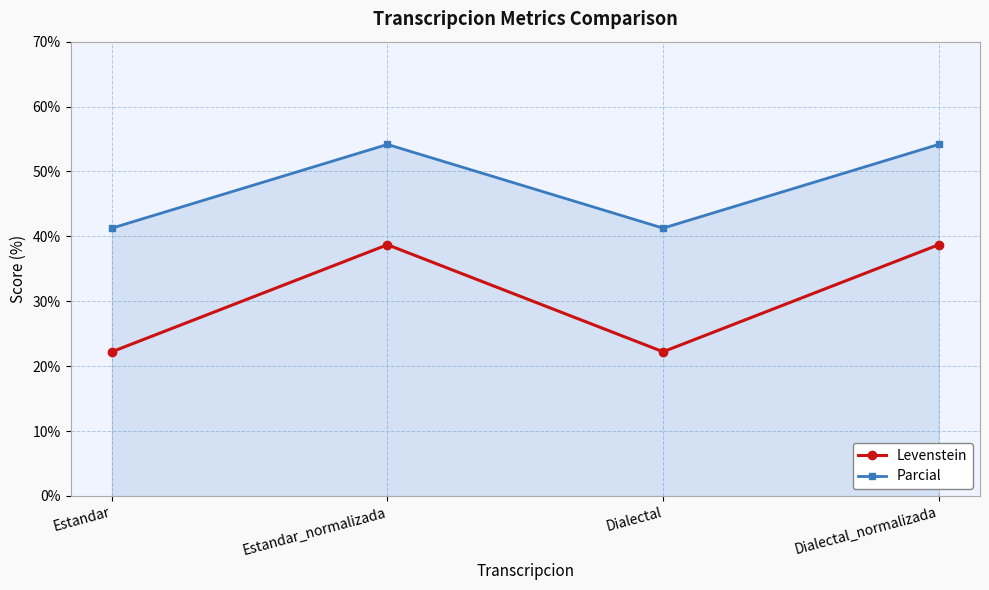

Reading left to right, transcribe all the data shown in this chart.

Levenstein: Estandar=22.2	Estandar_normalizada=38.7	Dialectal=22.2	Dialectal_normalizada=38.7
Parcial: Estandar=41.3	Estandar_normalizada=54.2	Dialectal=41.3	Dialectal_normalizada=54.2